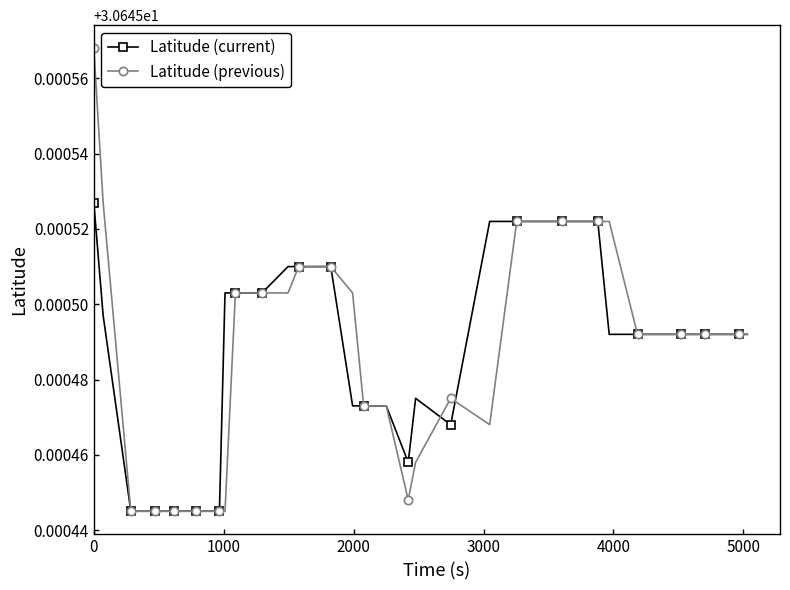

Which series has the widest spread of values?

Latitude (previous)